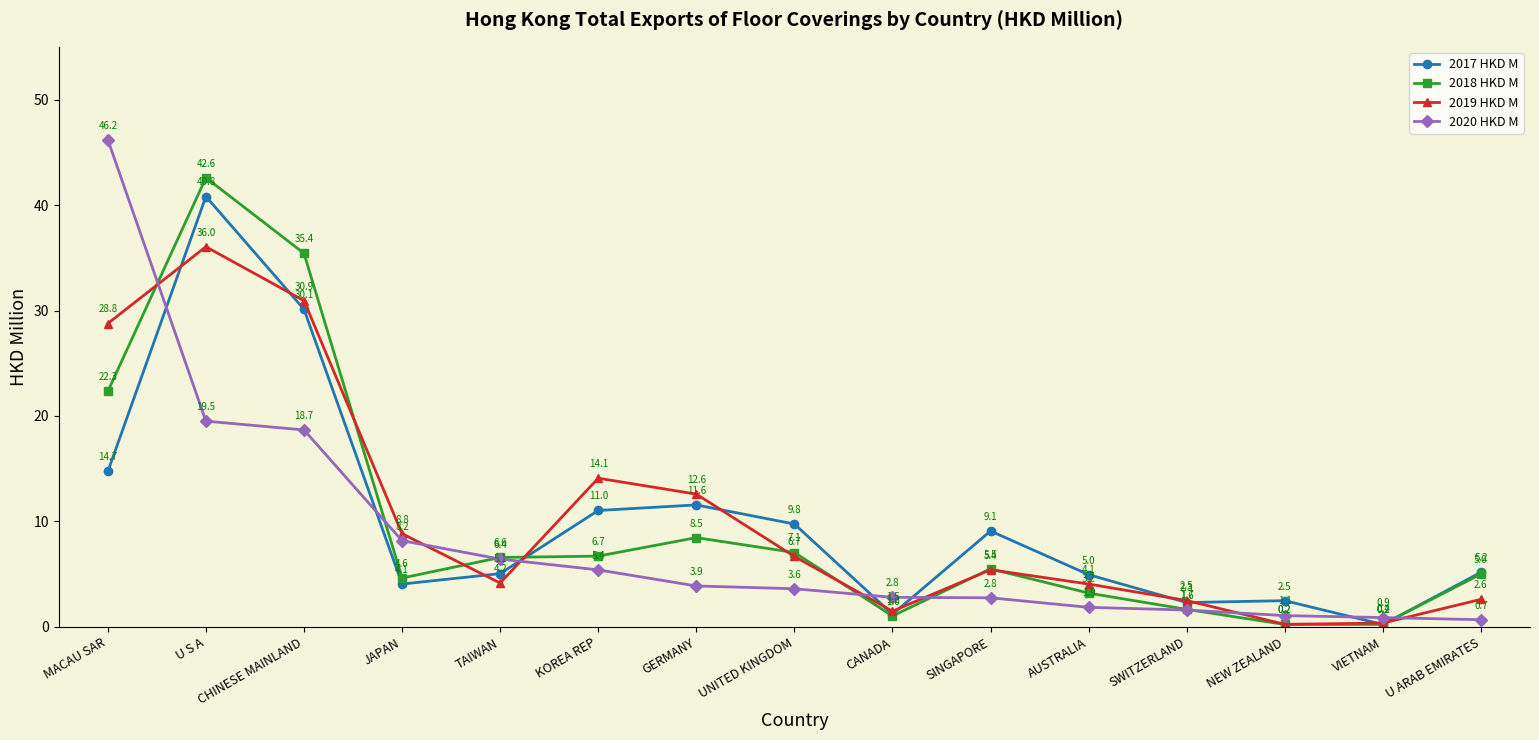

Between which two adjacent categories do 2020 HKD M and 2019 HKD M first intersect?

MACAU SAR and U S A